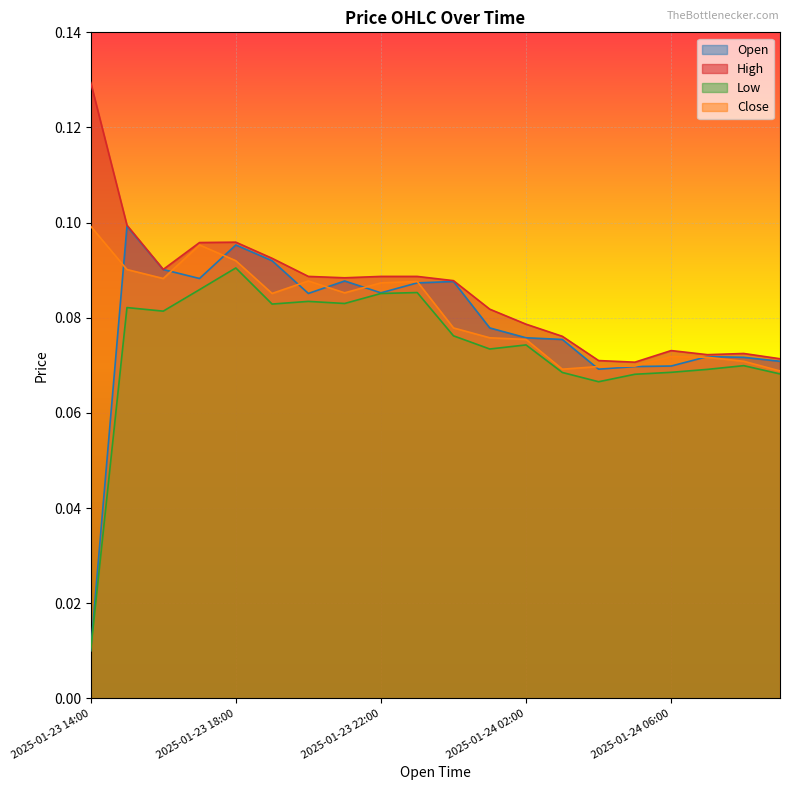

Reading left to right, transcribe all the data shown in this chart.

Open: 2025-01-23 14:00=0.0	2025-01-23 15:00=0.1	2025-01-23 16:00=0.1	2025-01-23 17:00=0.1	2025-01-23 18:00=0.1	2025-01-23 19:00=0.1	2025-01-23 20:00=0.1	2025-01-23 21:00=0.1	2025-01-23 22:00=0.1	2025-01-23 23:00=0.1	2025-01-24 00:00=0.1	2025-01-24 01:00=0.1	2025-01-24 02:00=0.1	2025-01-24 03:00=0.1	2025-01-24 04:00=0.1	2025-01-24 05:00=0.1	2025-01-24 06:00=0.1	2025-01-24 07:00=0.1	2025-01-24 08:00=0.1	2025-01-24 09:00=0.1
High: 2025-01-23 14:00=0.1	2025-01-23 15:00=0.1	2025-01-23 16:00=0.1	2025-01-23 17:00=0.1	2025-01-23 18:00=0.1	2025-01-23 19:00=0.1	2025-01-23 20:00=0.1	2025-01-23 21:00=0.1	2025-01-23 22:00=0.1	2025-01-23 23:00=0.1	2025-01-24 00:00=0.1	2025-01-24 01:00=0.1	2025-01-24 02:00=0.1	2025-01-24 03:00=0.1	2025-01-24 04:00=0.1	2025-01-24 05:00=0.1	2025-01-24 06:00=0.1	2025-01-24 07:00=0.1	2025-01-24 08:00=0.1	2025-01-24 09:00=0.1
Low: 2025-01-23 14:00=0.0	2025-01-23 15:00=0.1	2025-01-23 16:00=0.1	2025-01-23 17:00=0.1	2025-01-23 18:00=0.1	2025-01-23 19:00=0.1	2025-01-23 20:00=0.1	2025-01-23 21:00=0.1	2025-01-23 22:00=0.1	2025-01-23 23:00=0.1	2025-01-24 00:00=0.1	2025-01-24 01:00=0.1	2025-01-24 02:00=0.1	2025-01-24 03:00=0.1	2025-01-24 04:00=0.1	2025-01-24 05:00=0.1	2025-01-24 06:00=0.1	2025-01-24 07:00=0.1	2025-01-24 08:00=0.1	2025-01-24 09:00=0.1
Close: 2025-01-23 14:00=0.1	2025-01-23 15:00=0.1	2025-01-23 16:00=0.1	2025-01-23 17:00=0.1	2025-01-23 18:00=0.1	2025-01-23 19:00=0.1	2025-01-23 20:00=0.1	2025-01-23 21:00=0.1	2025-01-23 22:00=0.1	2025-01-23 23:00=0.1	2025-01-24 00:00=0.1	2025-01-24 01:00=0.1	2025-01-24 02:00=0.1	2025-01-24 03:00=0.1	2025-01-24 04:00=0.1	2025-01-24 05:00=0.1	2025-01-24 06:00=0.1	2025-01-24 07:00=0.1	2025-01-24 08:00=0.1	2025-01-24 09:00=0.1